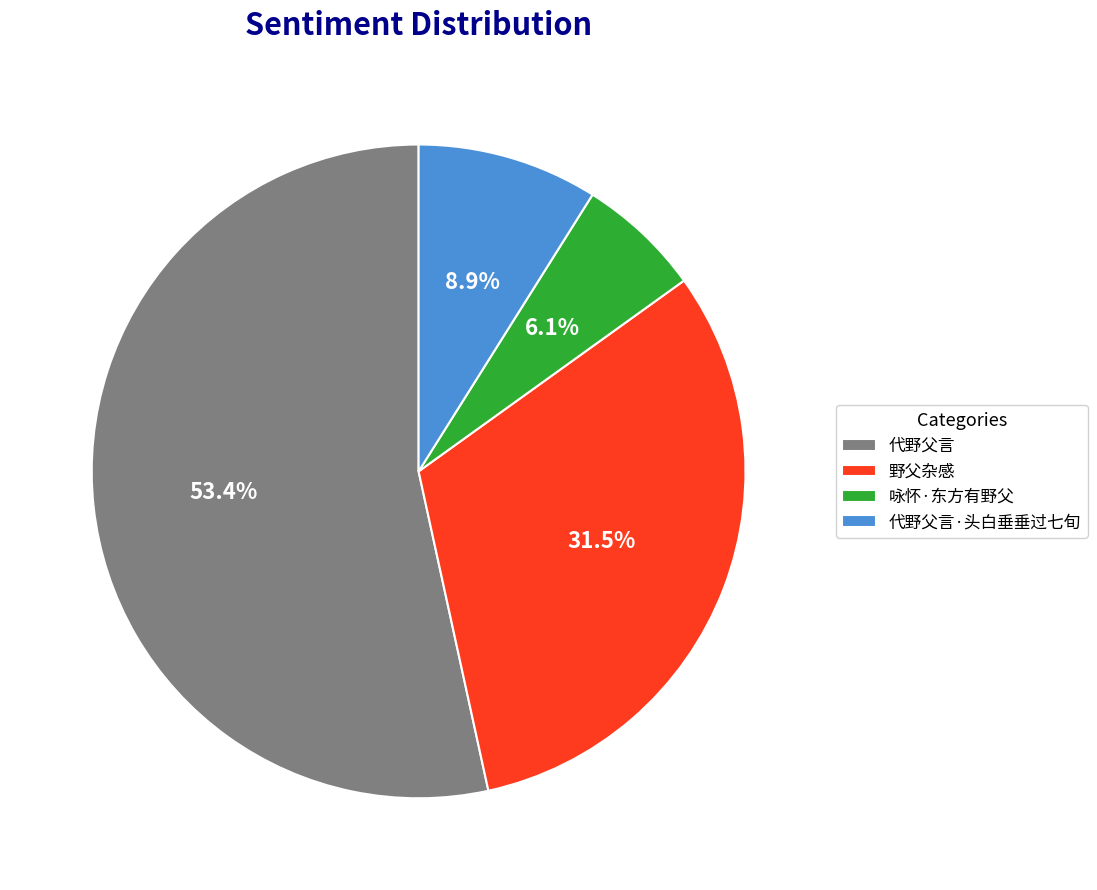

Rank the categories by value from highest to lowest.

代野父言, 野父杂感, 代野父言·头白垂垂过七旬, 咏怀·东方有野父